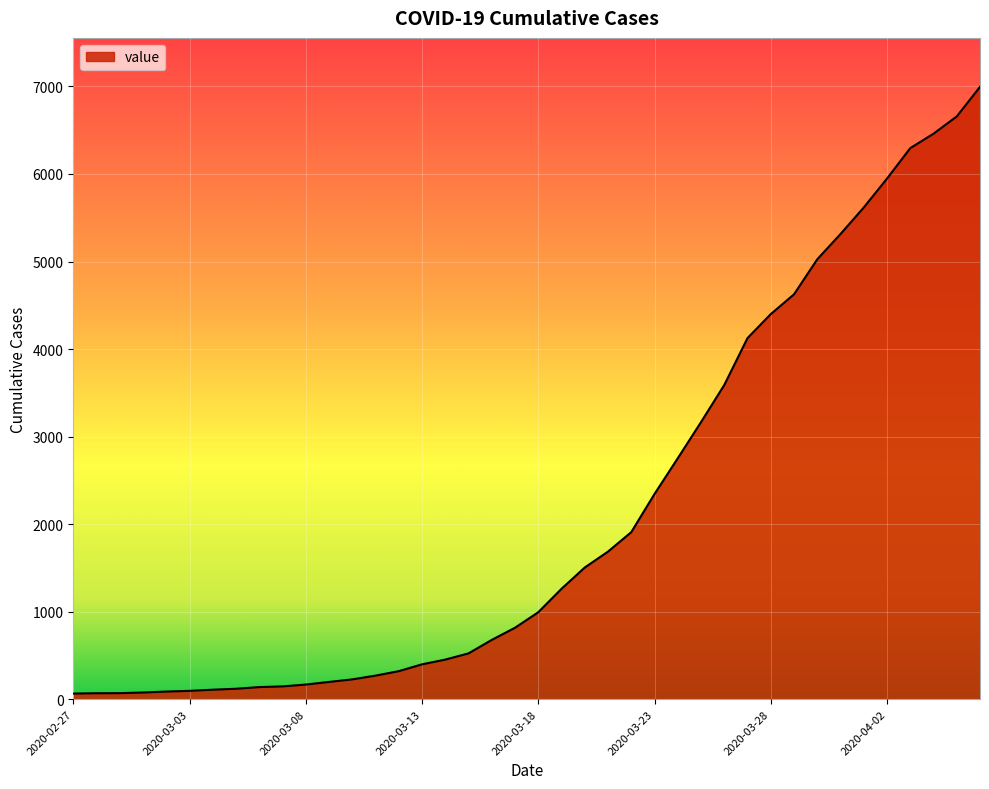

What is the difference between the maximum and minimum values?

6931